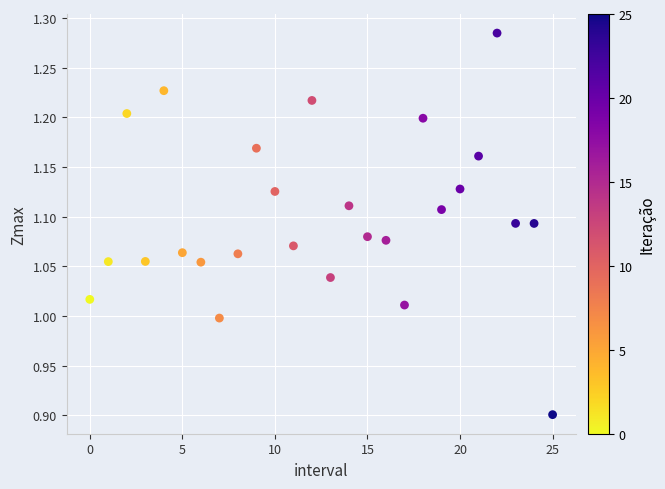

What is the range of Y values (max minus min)?

0.4